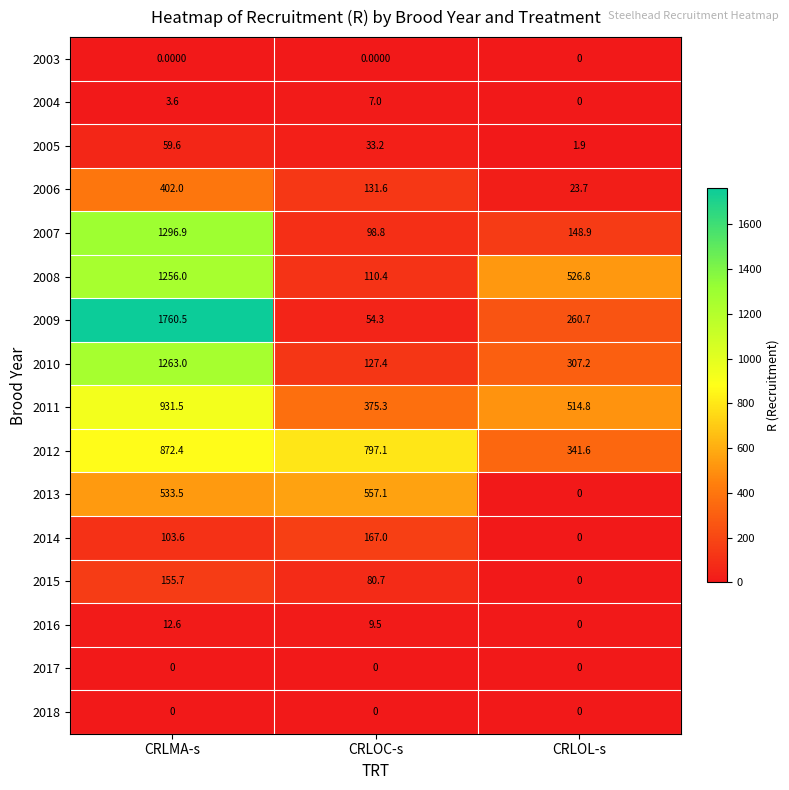

Where is 2004 nearest to the value 3?

CRLMA-s